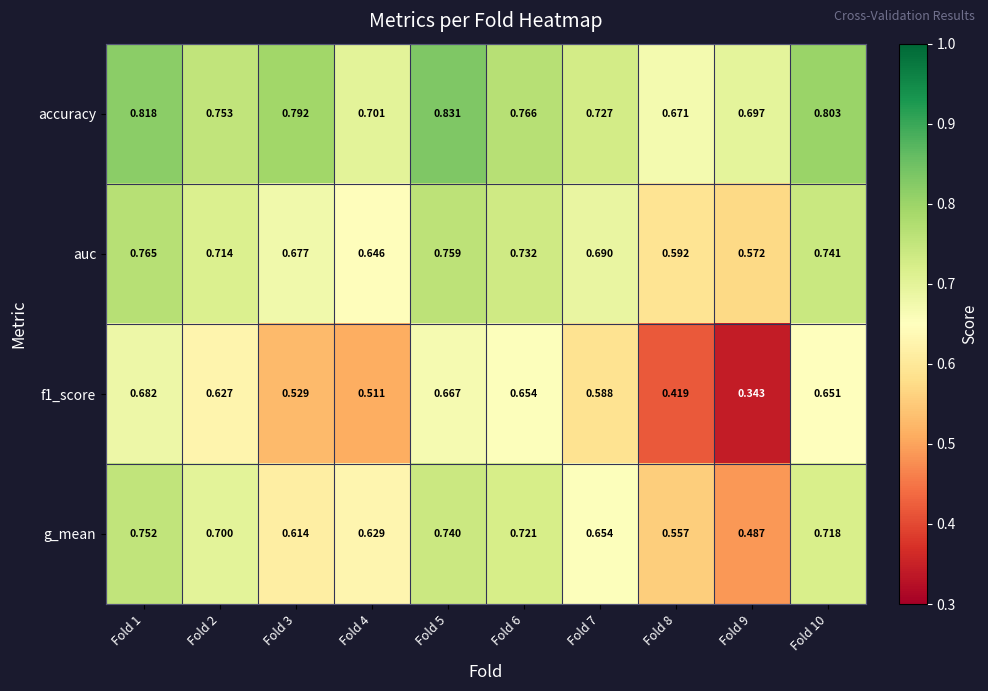

Which series changed the most between Fold 3 and Fold 4?

accuracy